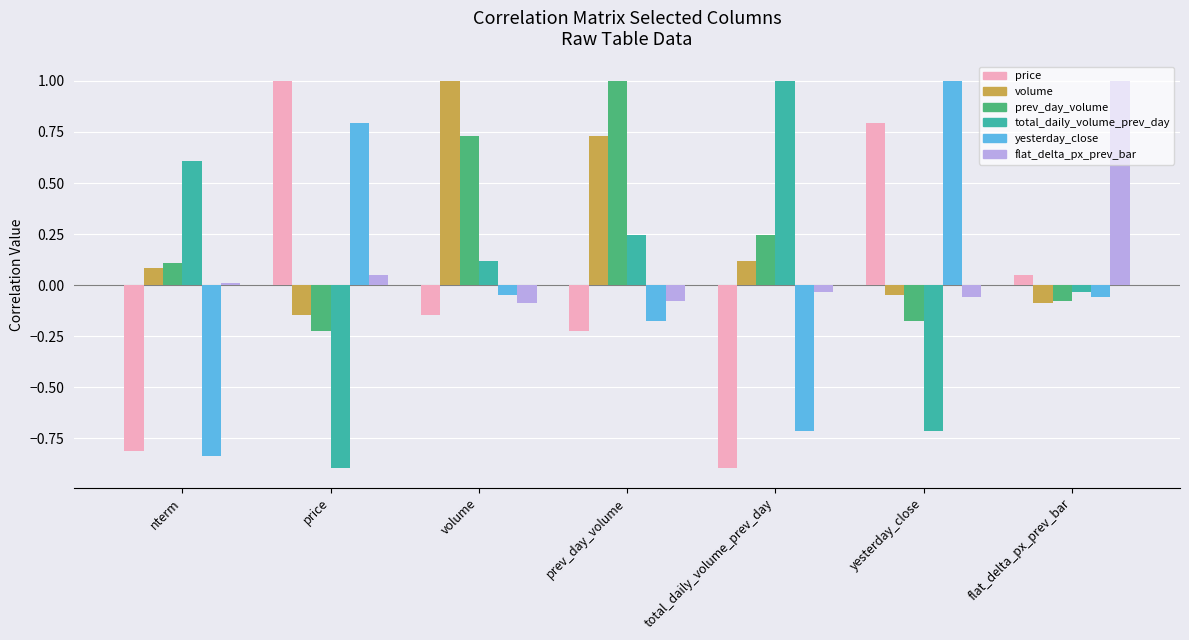

What is the difference between the flat_delta_px_prev_bar values at nterm and flat_delta_px_prev_bar?

1.0